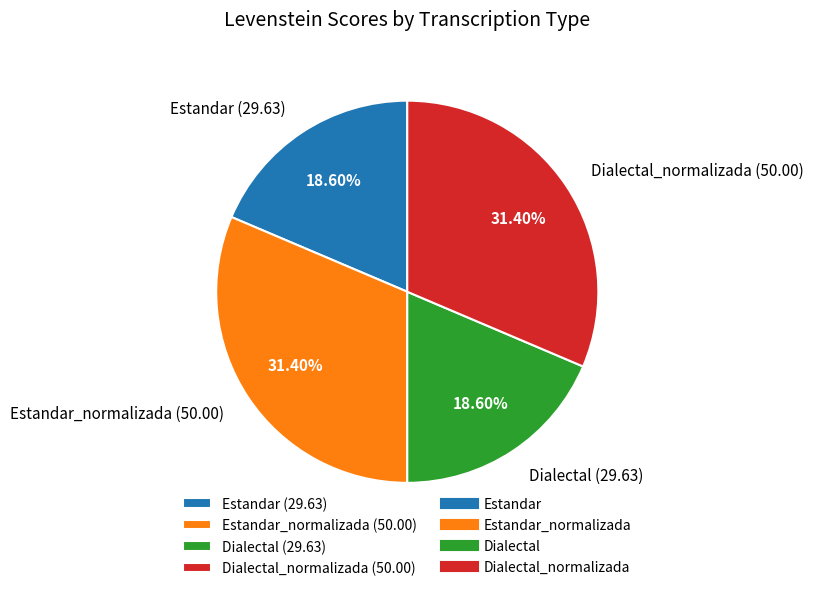

Is there a majority slice in this chart?

No